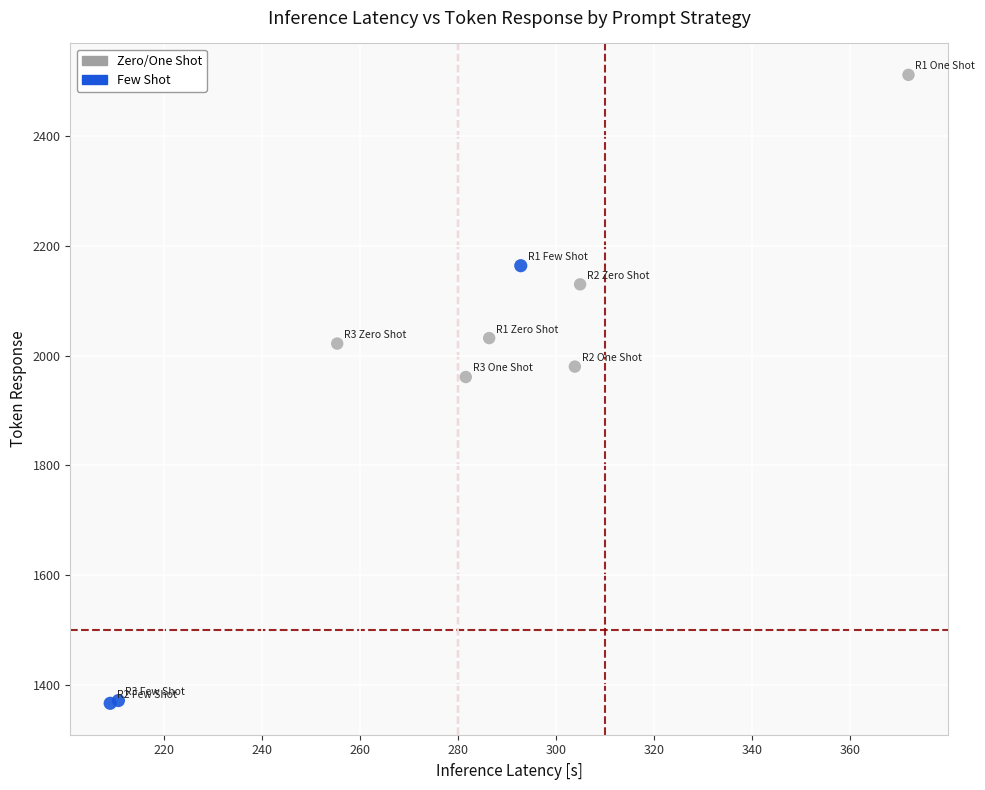

Which series has the widest spread of Y values?

Few Shot